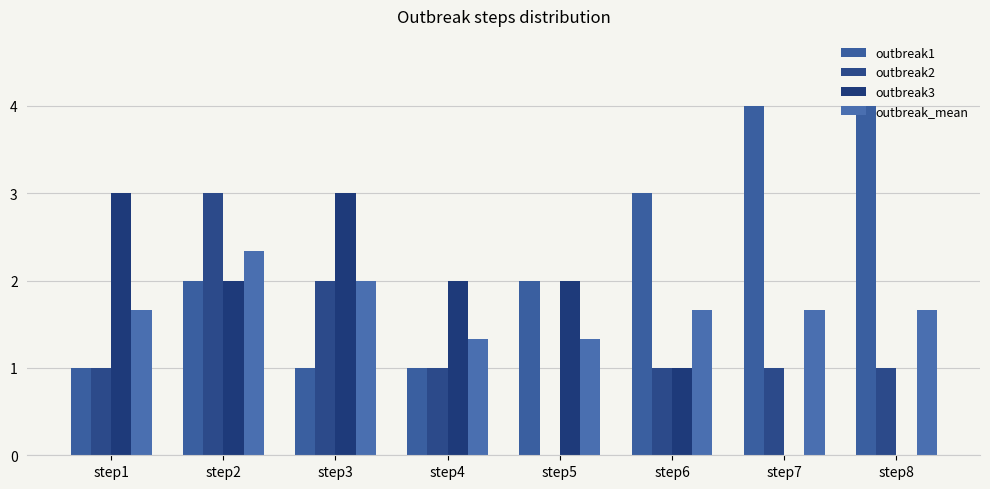

Reading left to right, extract all data points from this chart.

outbreak1: step1=1.0	step2=2.0	step3=1.0	step4=1.0	step5=2.0	step6=3.0	step7=4.0	step8=4.0
outbreak2: step1=1.0	step2=3.0	step3=2.0	step4=1.0	step5=0.0	step6=1.0	step7=1.0	step8=1.0
outbreak3: step1=3.0	step2=2.0	step3=3.0	step4=2.0	step5=2.0	step6=1.0	step7=0.0	step8=0.0
outbreak_mean: step1=1.7	step2=2.3	step3=2.0	step4=1.3	step5=1.3	step6=1.7	step7=1.7	step8=1.7